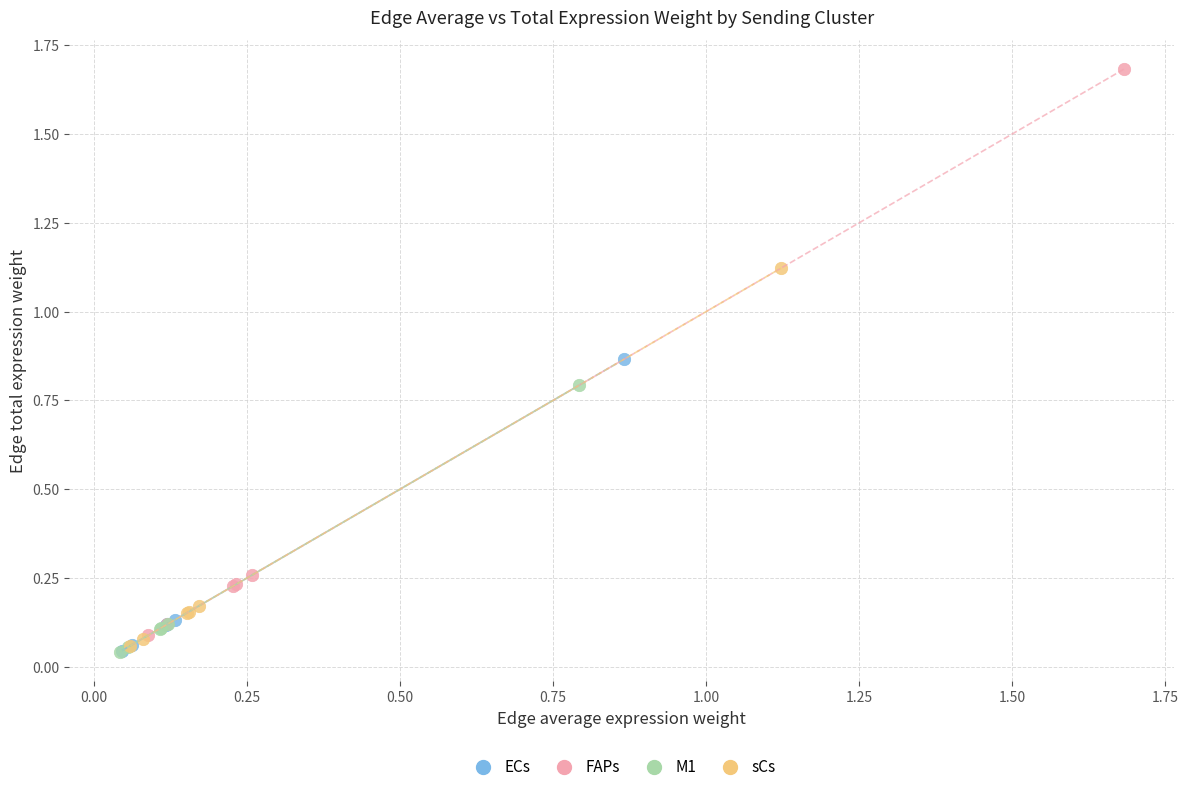

What are all the series names shown in the legend?

ECs, FAPs, M1, sCs